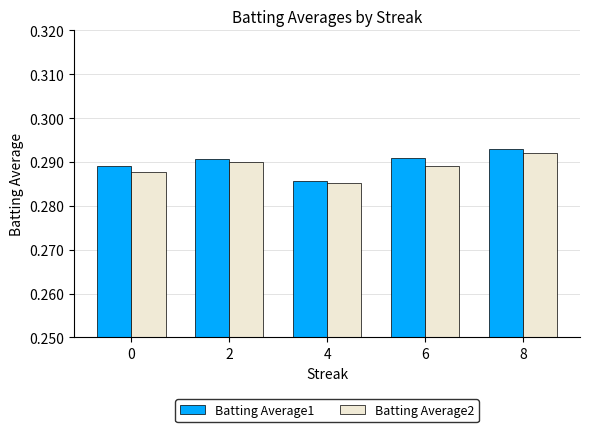

What is the sum of all Batting Average1 values?

1.4